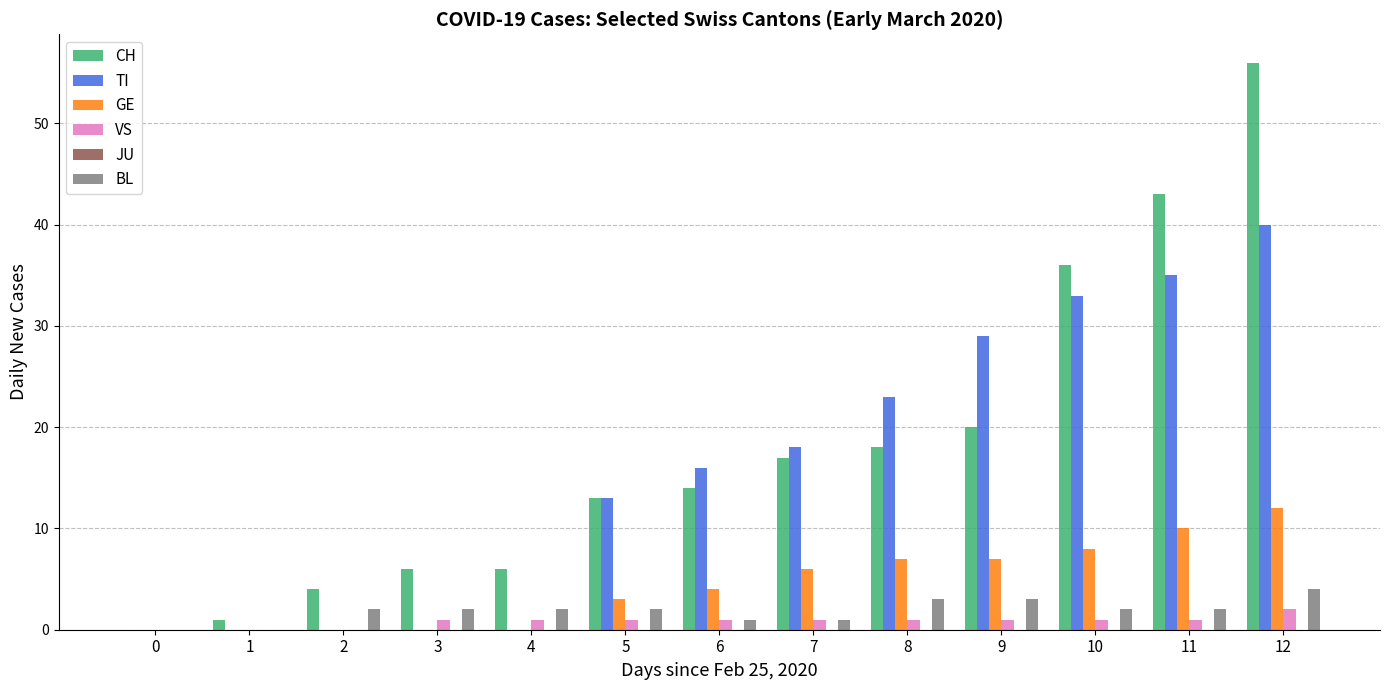

What is the sum of all TI values?

207